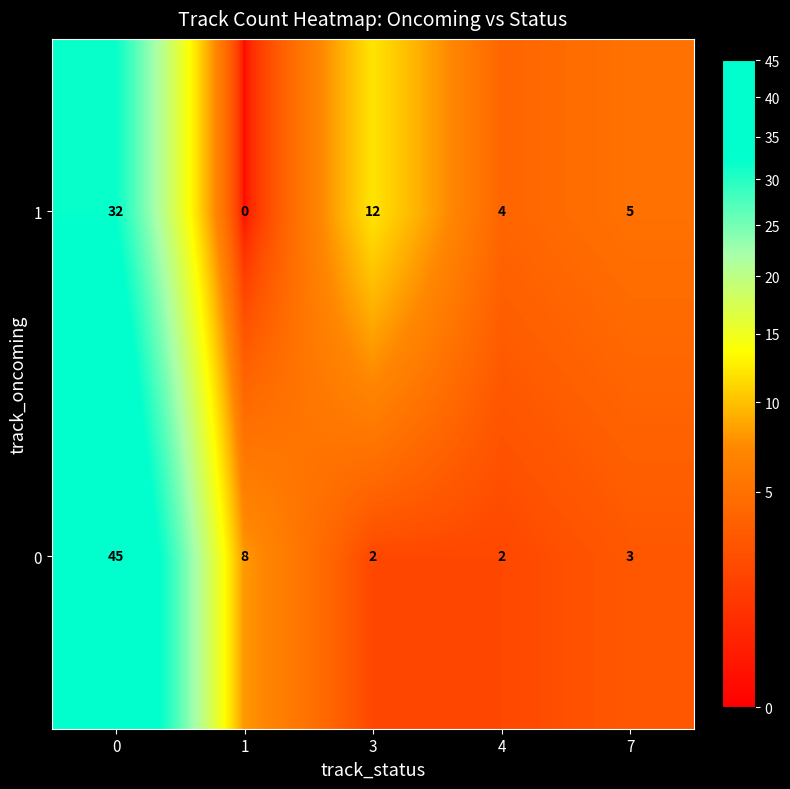

What is the difference between the maximum and minimum values in the 1 series?

32